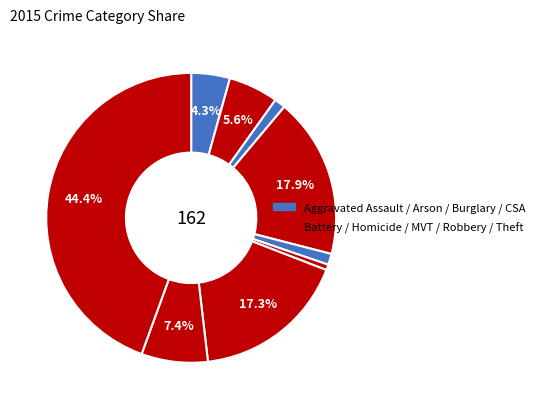

Does any single category account for the majority?

No